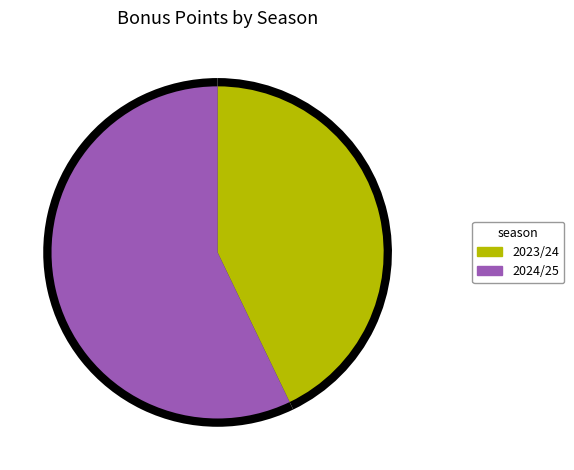

Which category has the biggest portion of the pie?

2024/25 (assists=1)